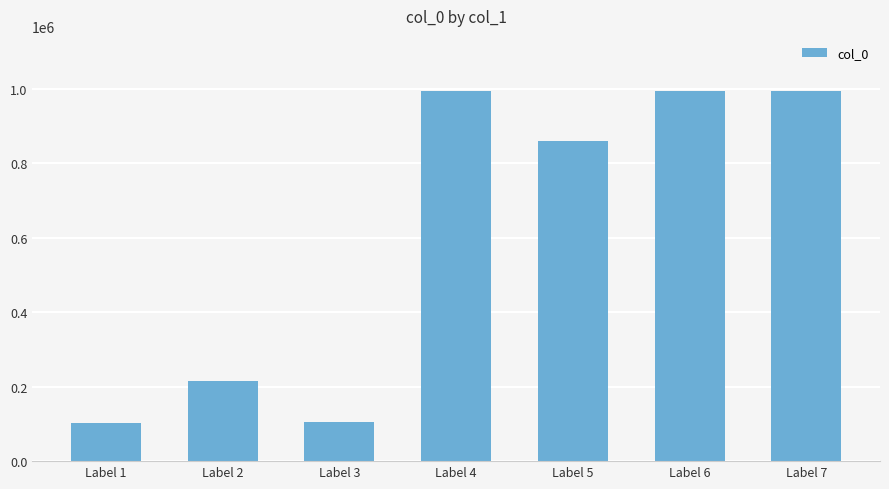

Approximately how many times larger is the value at Label 3 compared to Label 2?

0.5